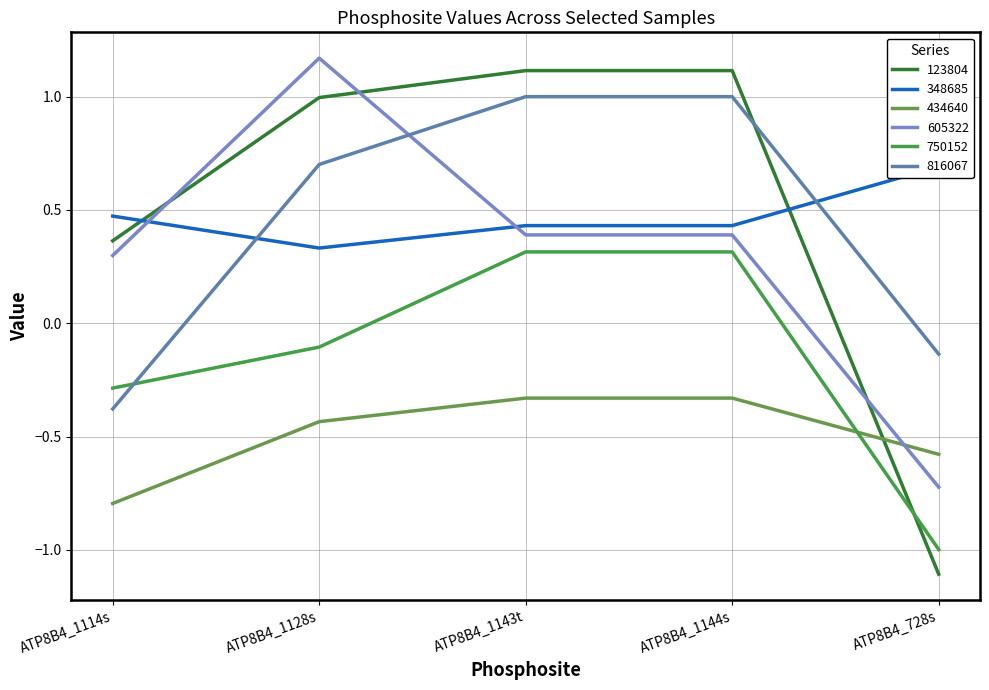

How many lines are shown in the chart?

6